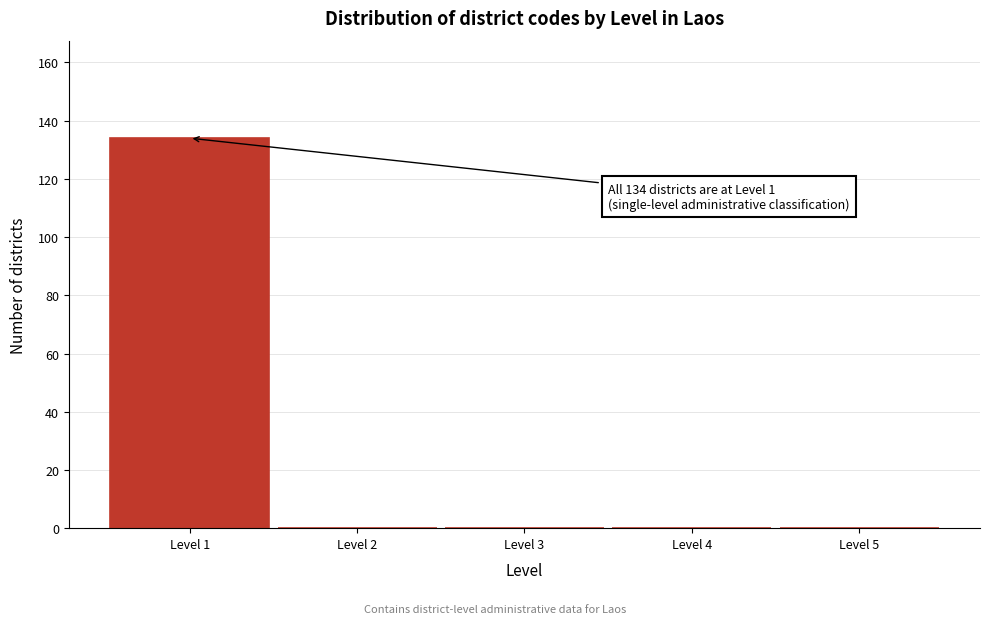

Reading left to right, transcribe all the data shown in this chart.

Level 1=134	Level 2=0	Level 3=0	Level 4=0	Level 5=0